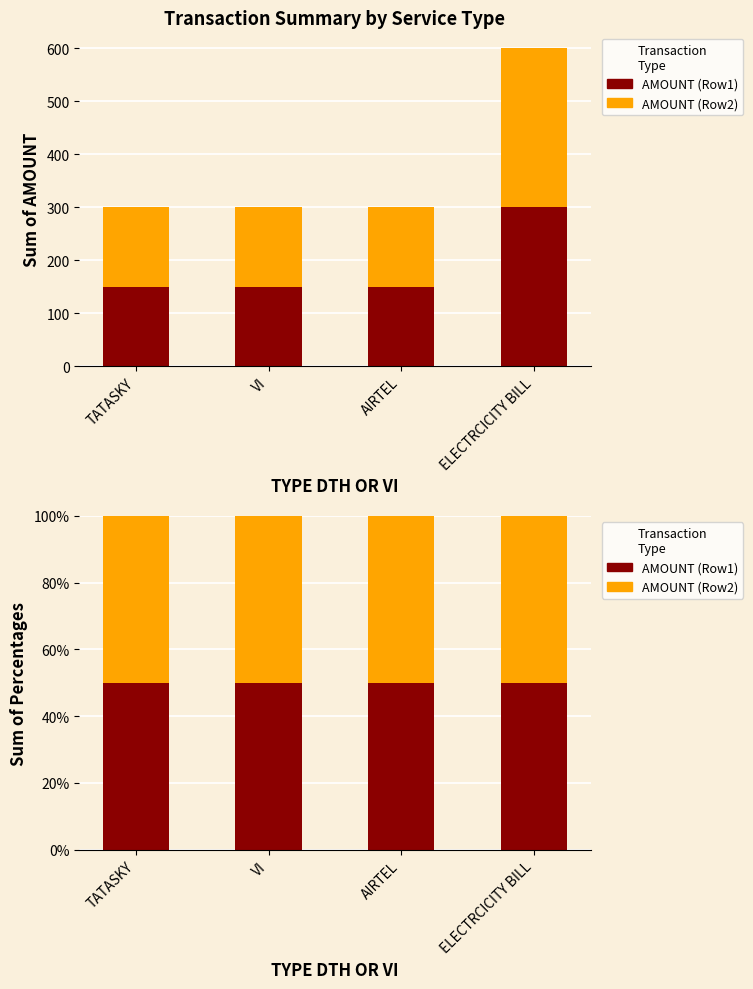

How many bars are there in each group?

2